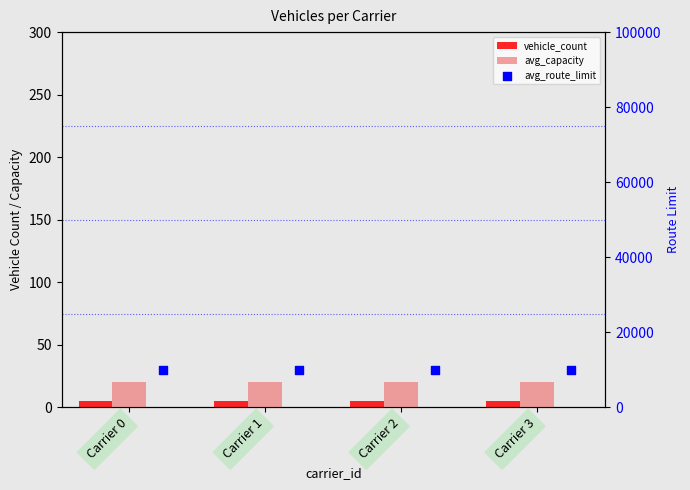

At which category is the sum across all series the highest?

Carrier 0